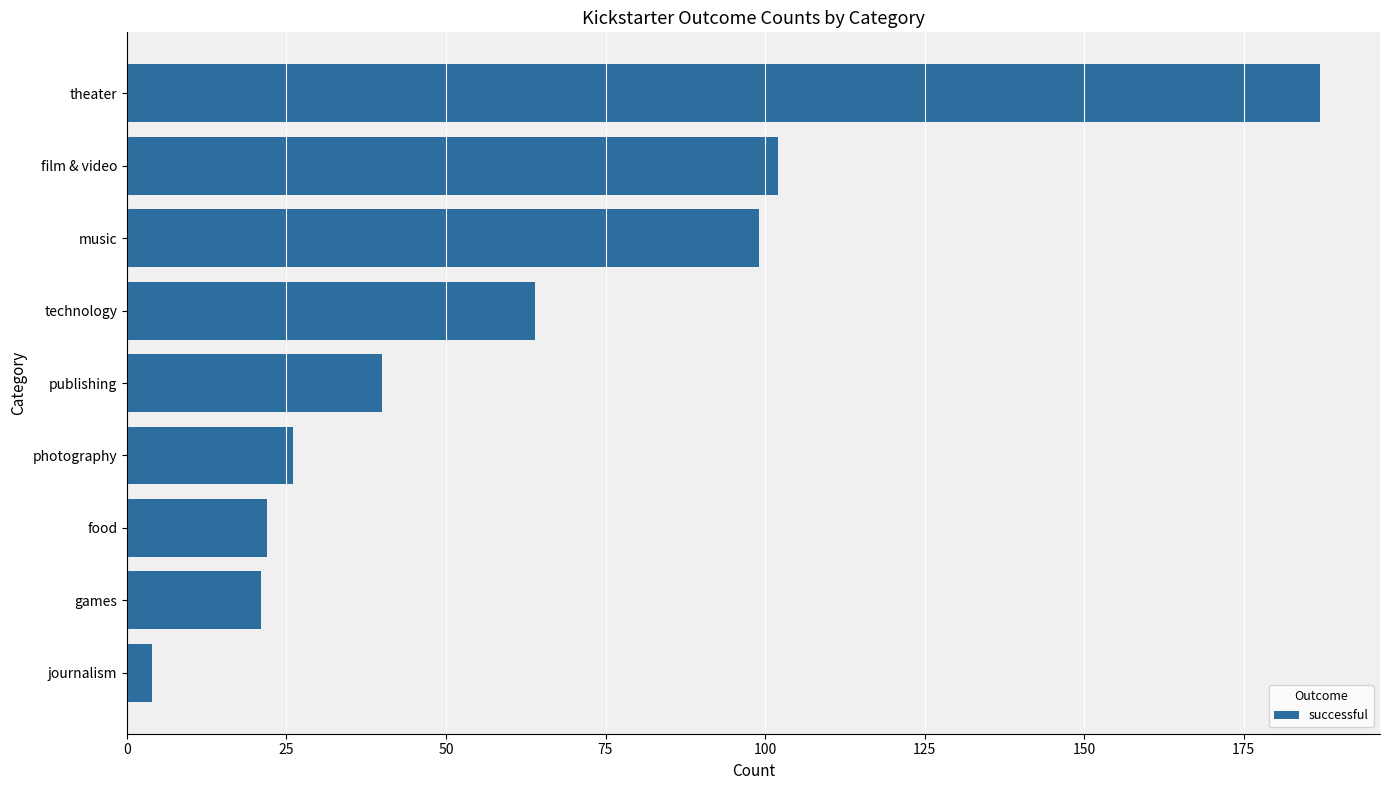

What is the difference between the second highest and minimum values?

98